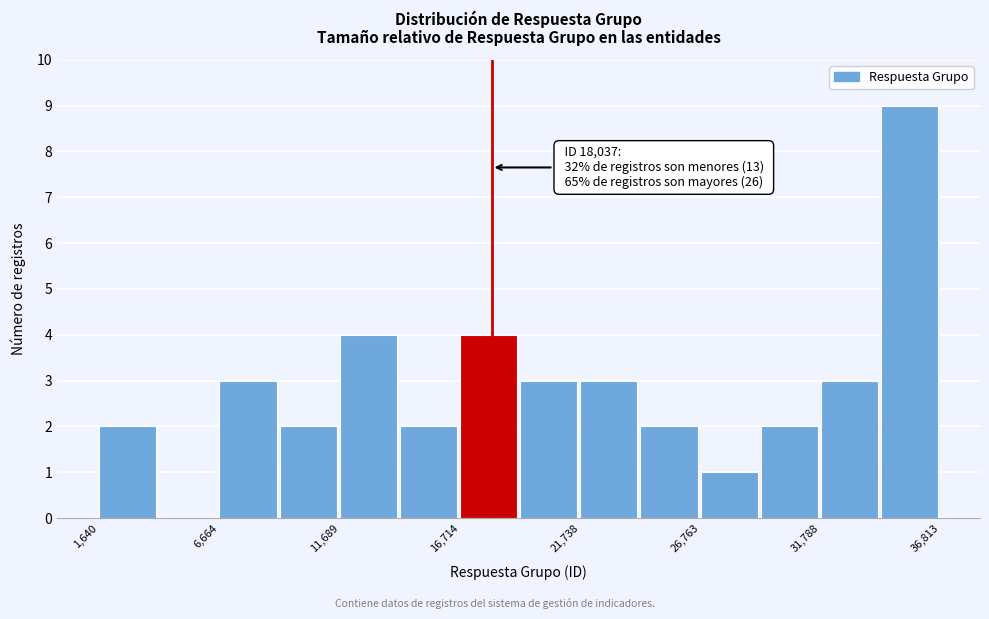

Read against the x-axis, roughly where is the centre of the tallest bar?

35000